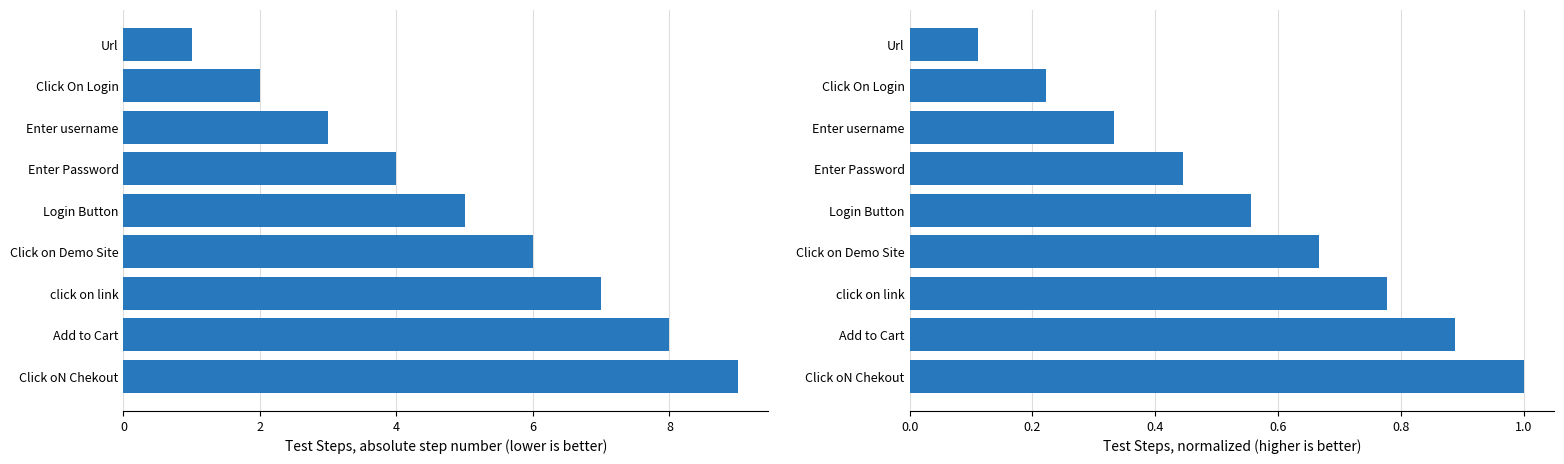

Which has a higher value, Url or Add to Cart?

Add to Cart